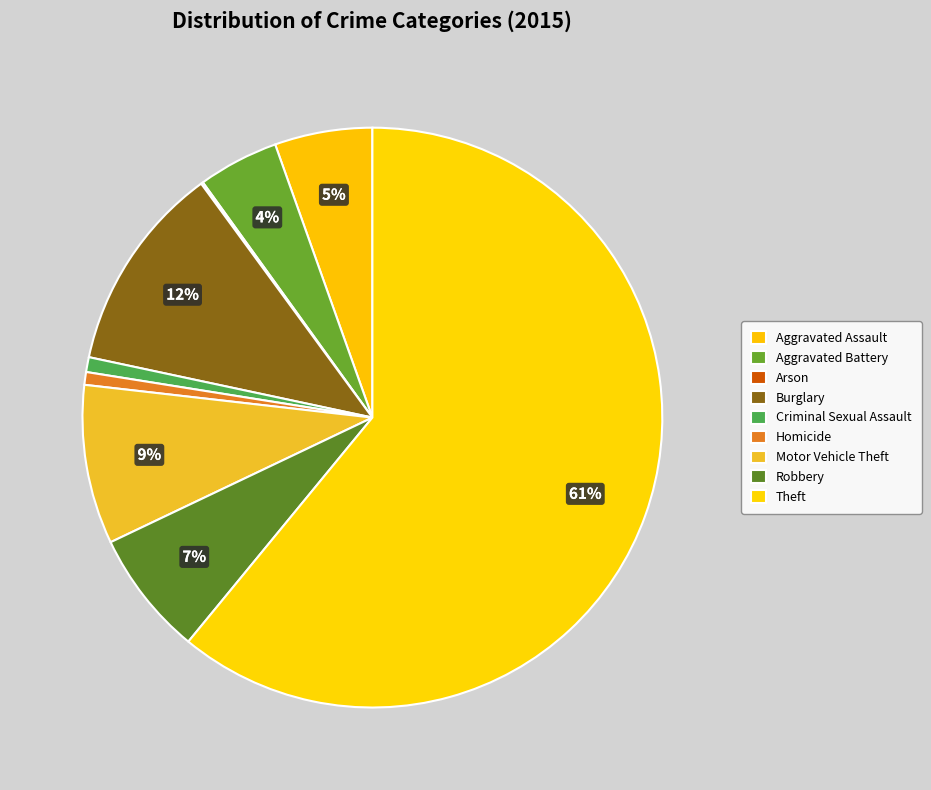

True or false: Aggravated Battery accounts for 14% of the total.

False